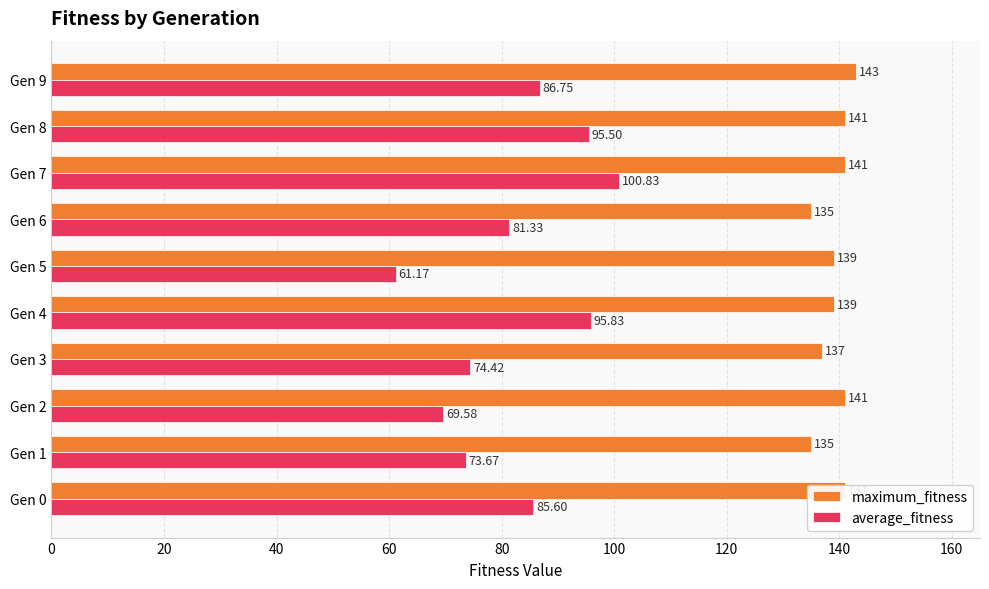

Which series changed the most between Gen 1 and Gen 8?

average_fitness